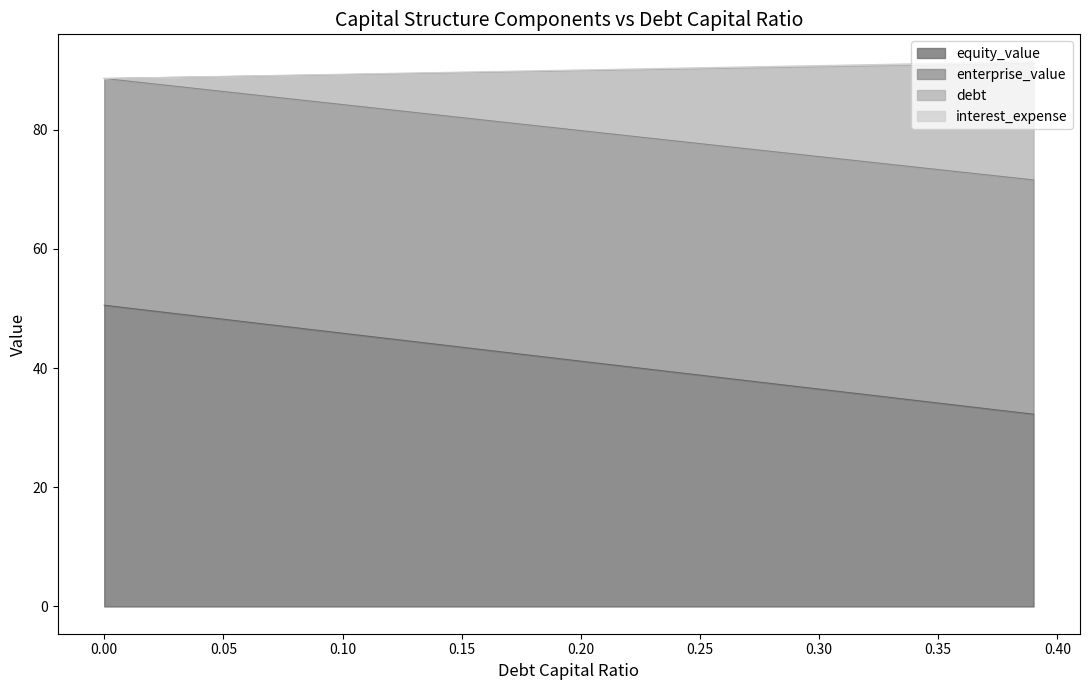

True or false: enterprise_value and equity_value intersect in this chart.

False